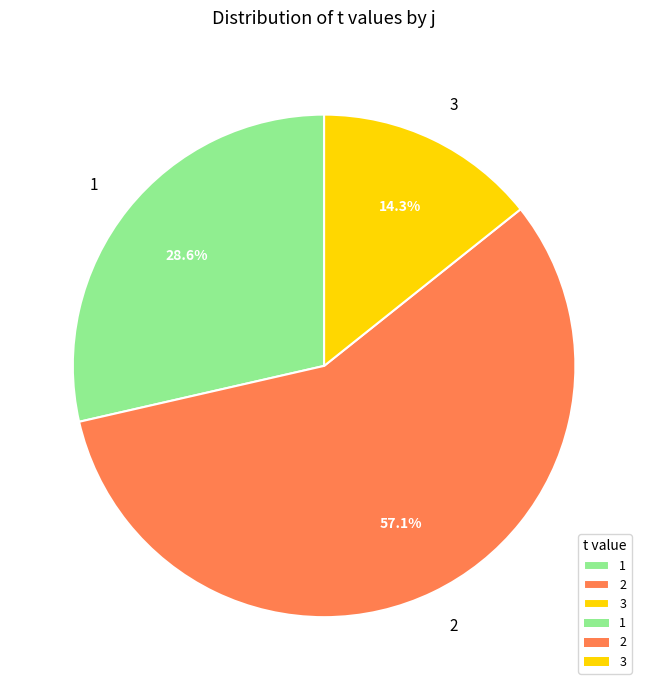

Does any single category account for the majority?

Yes